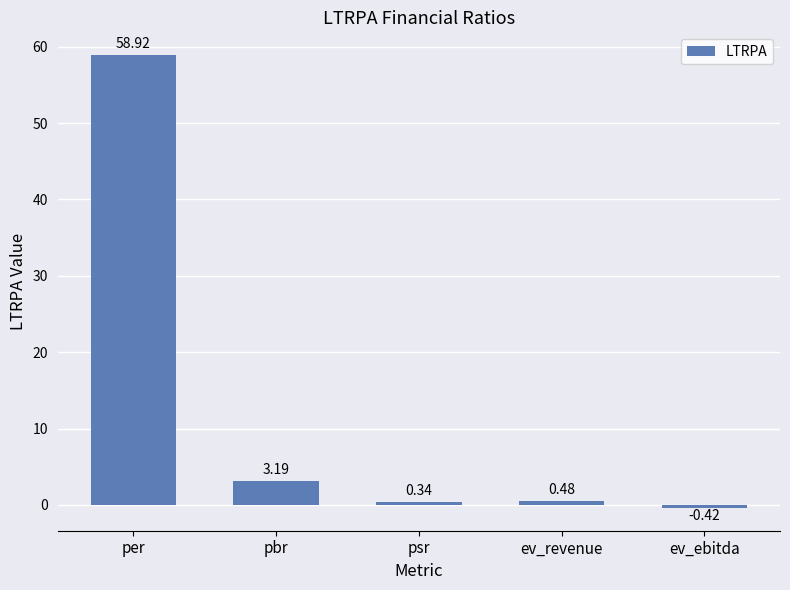

At which category does the chart reach its peak across all series?

per